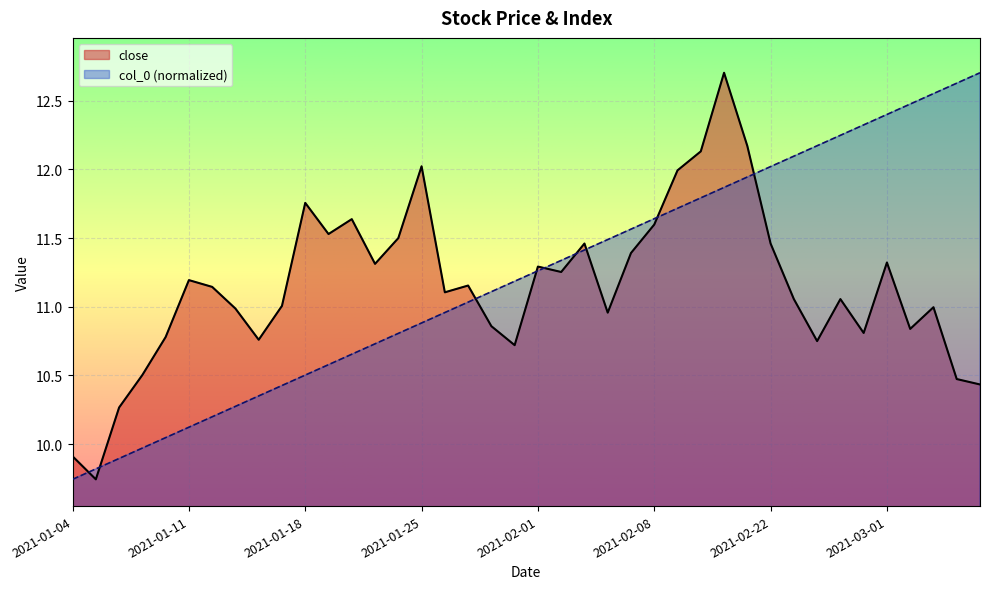

At which label does close first exceed 11?

2021-01-11